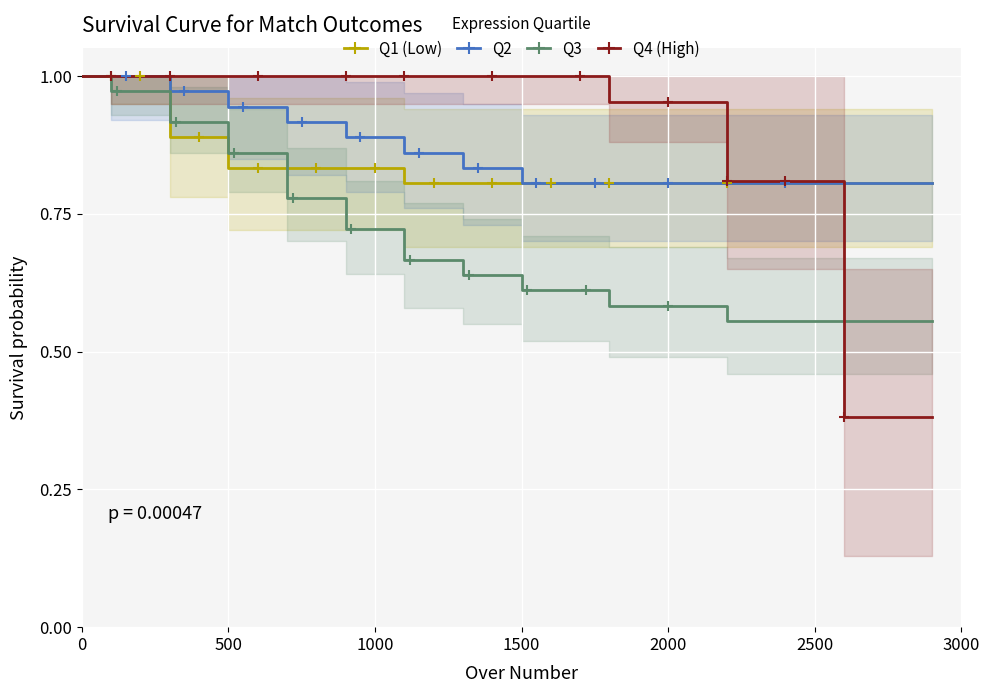

Count the number of data series in this chart.

4